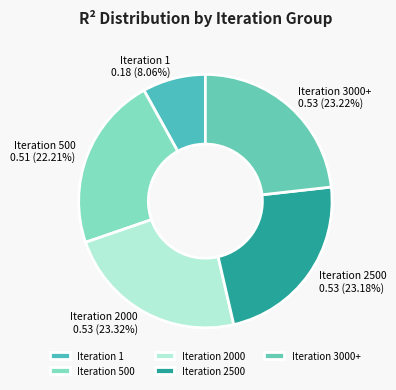

To the nearest percent, what is the difference between the Iteration 500 and Iteration 3000+ slice percentages?

1%